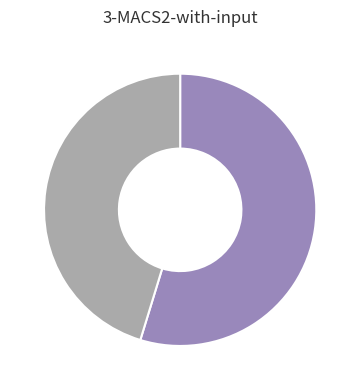

Is there any slice that represents more than half of the pie?

Yes